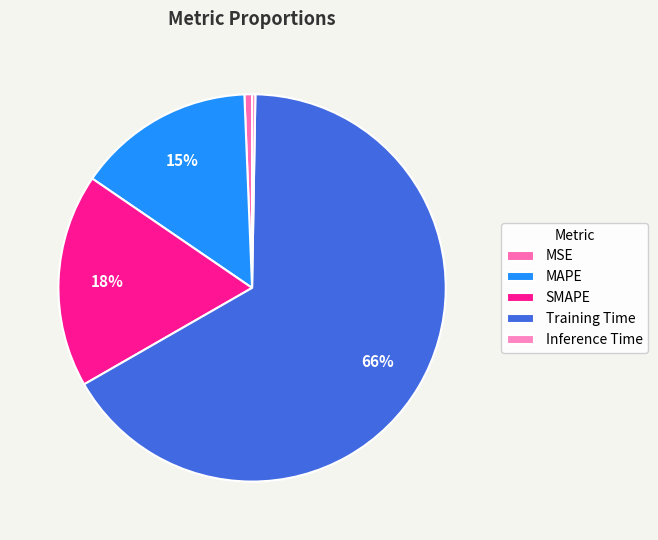

Count the number of slices in the pie.

5